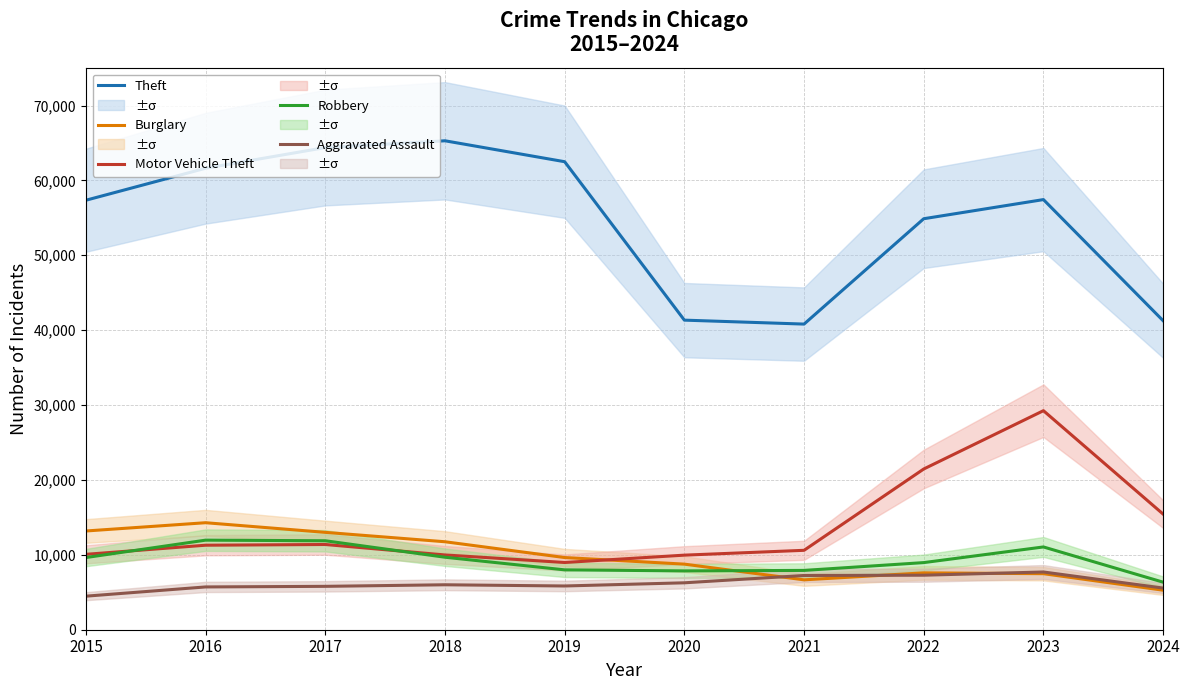

How many data points in Burglary are less than 9638?

5